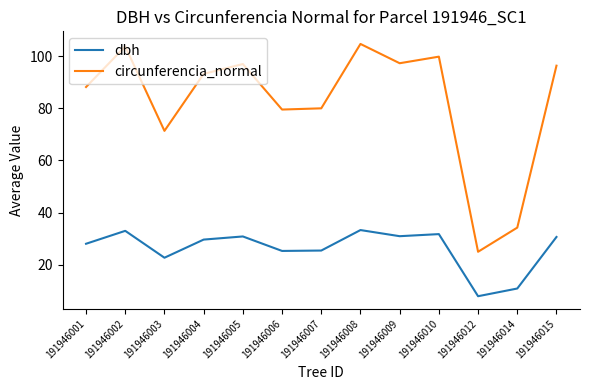

Rank the series by their maximum value, from highest to lowest.

circunferencia_normal, dbh